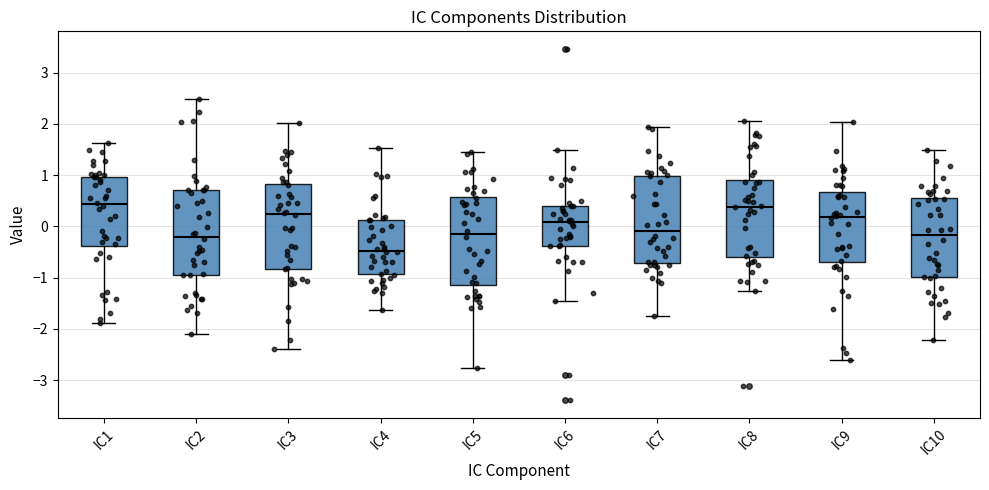

Reading left to right, read every box against the y-axis: the position of its median line, the range the box covers, and the ends of its whiskers. The values are not printed on the chart, so give them approximately, as read against the axis.

IC1: median 0.4, box -0.4 to 1.0, whiskers -1.9 to 1.6
IC2: median -0.2, box -1.0 to 0.7, whiskers -2.1 to 2.5
IC3: median 0.2, box -0.8 to 0.8, whiskers -2.4 to 2.0
IC4: median -0.5, box -0.9 to 0.1, whiskers -1.6 to 1.5
IC5: median -0.1, box -1.1 to 0.6, whiskers -2.8 to 1.4
IC6: median 0.1, box -0.4 to 0.4, whiskers -1.5 to 1.5
IC7: median -0.1, box -0.7 to 1.0, whiskers -1.7 to 1.9
IC8: median 0.4, box -0.6 to 0.9, whiskers -1.3 to 2.0
IC9: median 0.2, box -0.7 to 0.7, whiskers -2.6 to 2.0
IC10: median -0.2, box -1.0 to 0.6, whiskers -2.2 to 1.5